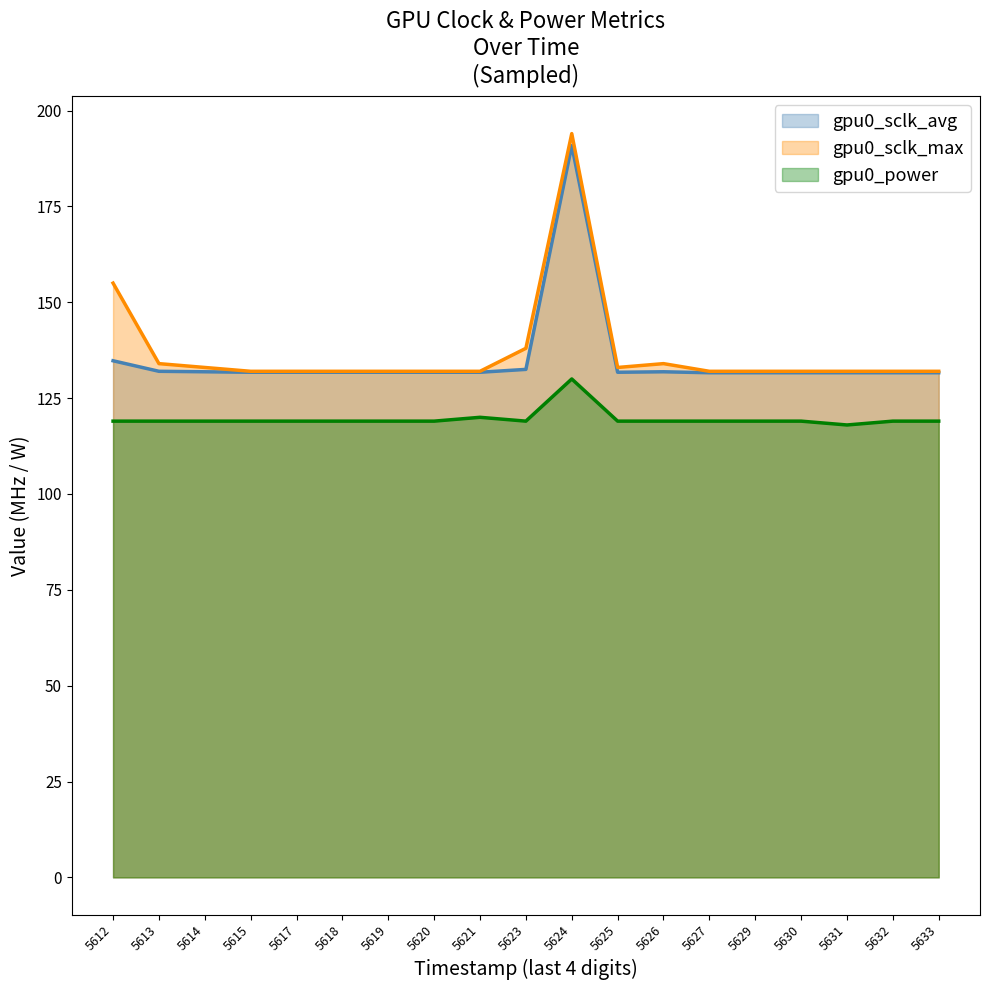

Reading left to right, extract all data points from this chart.

gpu0_sclk_avg: 134.8	132.0	131.9	131.8	131.8	131.8	131.8	131.8	131.8	132.5	190.9	131.8	131.9	131.6	131.6	131.6	131.6	131.6	131.6
gpu0_sclk_max: 155.0	134.0	133.0	132.0	132.0	132.0	132.0	132.0	132.0	138.0	194.0	133.0	134.0	132.0	132.0	132.0	132.0	132.0	132.0
gpu0_power: 119.0	119.0	119.0	119.0	119.0	119.0	119.0	119.0	120.0	119.0	130.0	119.0	119.0	119.0	119.0	119.0	118.0	119.0	119.0